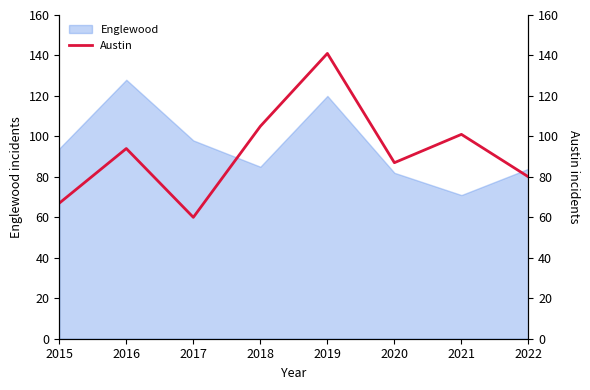

Rank the categories by value from lowest to highest.

2017, 2015, 2022, 2020, 2016, 2021, 2018, 2019